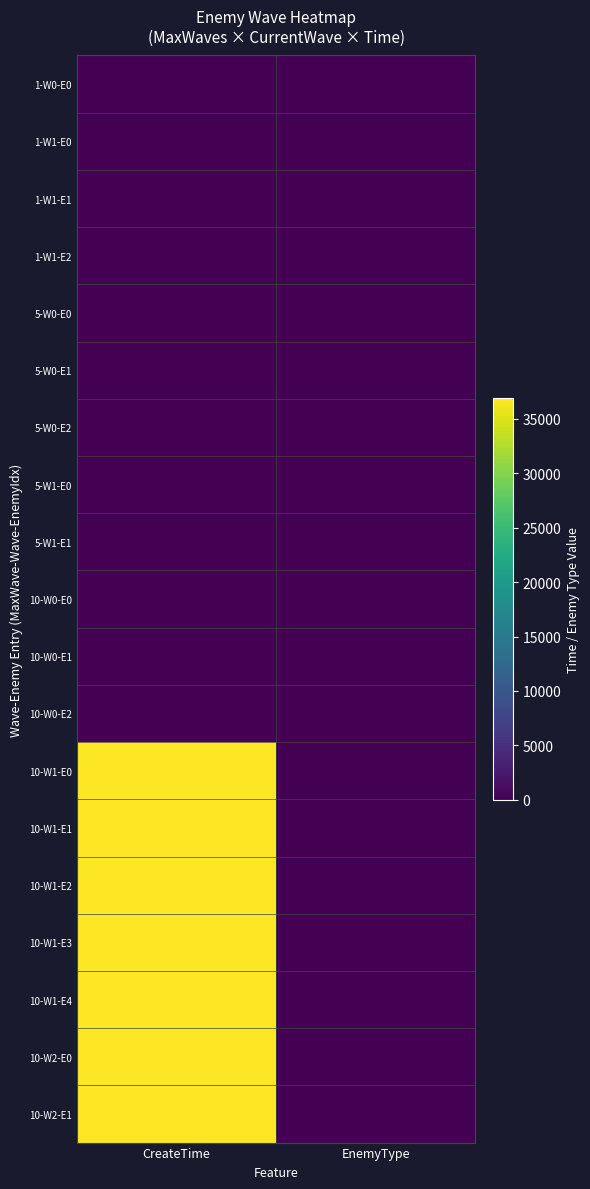

Reading left to right, list all the values displayed in this chart.

1-W0-E0: CreateTime=1	EnemyType=0
1-W1-E0: CreateTime=100	EnemyType=0
1-W1-E1: CreateTime=101	EnemyType=1
1-W1-E2: CreateTime=102	EnemyType=2
5-W0-E0: CreateTime=1	EnemyType=0
5-W0-E1: CreateTime=5	EnemyType=2
5-W0-E2: CreateTime=8	EnemyType=0
5-W1-E0: CreateTime=101	EnemyType=3
5-W1-E1: CreateTime=102	EnemyType=2
10-W0-E0: CreateTime=1	EnemyType=0
10-W0-E1: CreateTime=10	EnemyType=0
10-W0-E2: CreateTime=15	EnemyType=2
10-W1-E0: CreateTime=36888	EnemyType=2
10-W1-E1: CreateTime=36889	EnemyType=2
10-W1-E2: CreateTime=36890	EnemyType=2
10-W1-E3: CreateTime=36891	EnemyType=2
10-W1-E4: CreateTime=36892	EnemyType=2
10-W2-E0: CreateTime=36893	EnemyType=2
10-W2-E1: CreateTime=36894	EnemyType=2